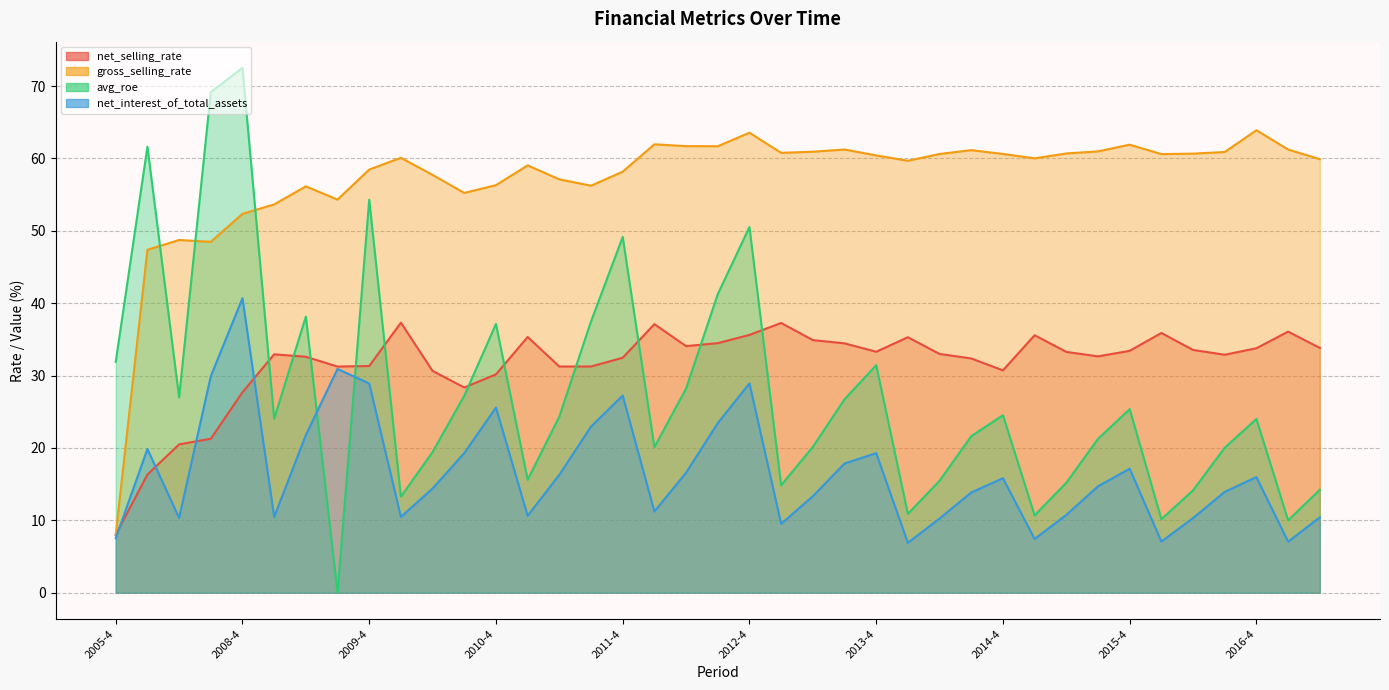

What are all the series names shown in the legend?

net_selling_rate, gross_selling_rate, avg_roe, net_interest_of_total_assets